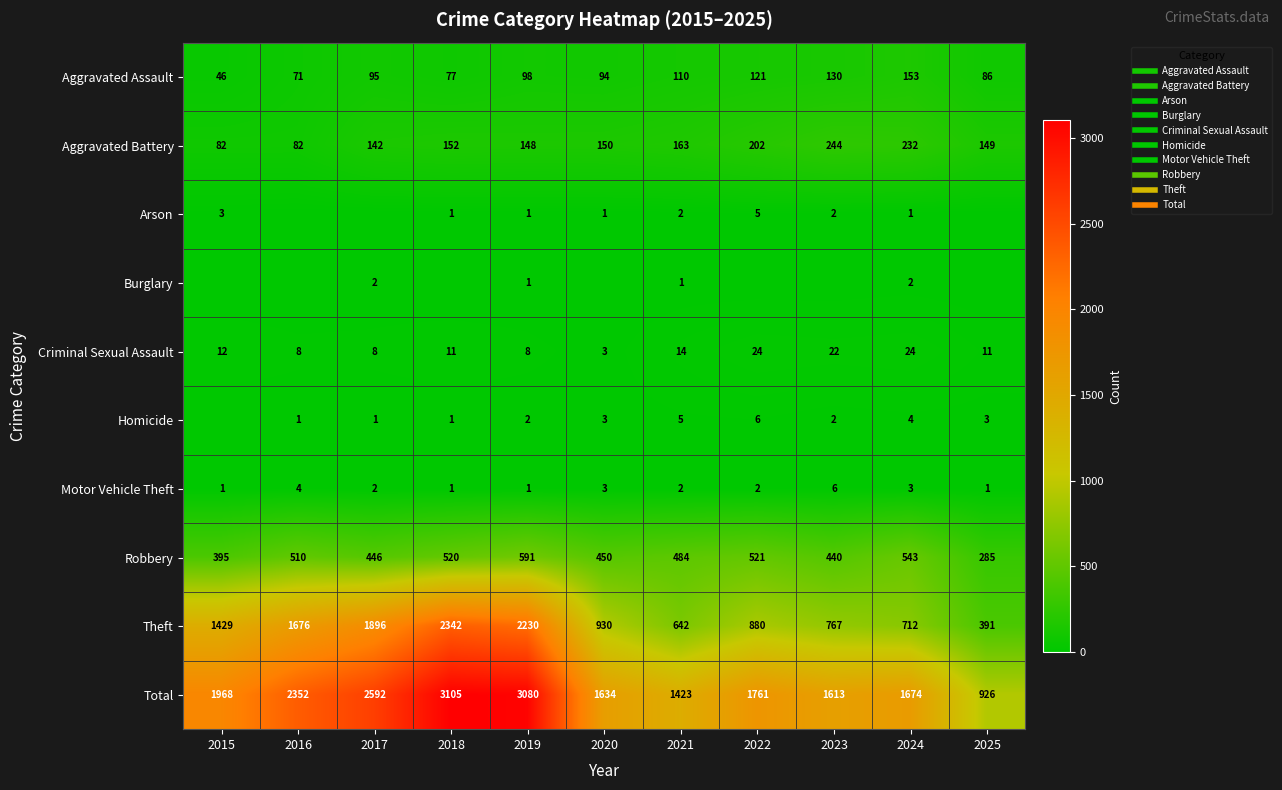

What is the total value across all series at 2017?

5184